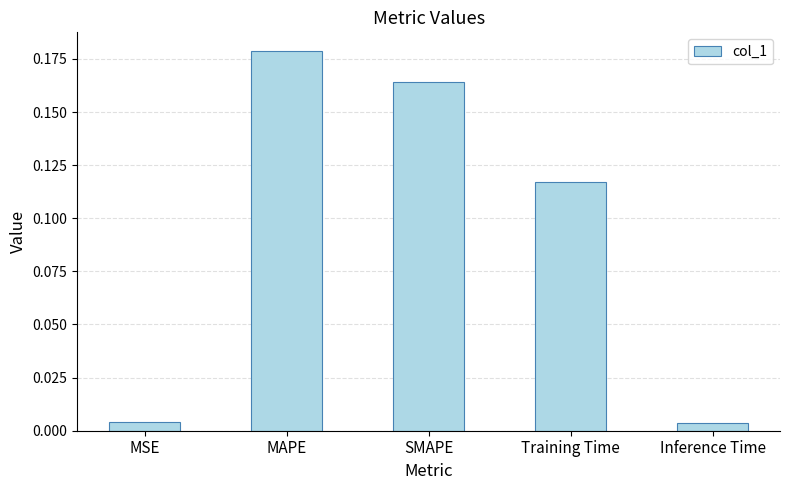

Between Training Time and Inference Time, which is larger?

Training Time